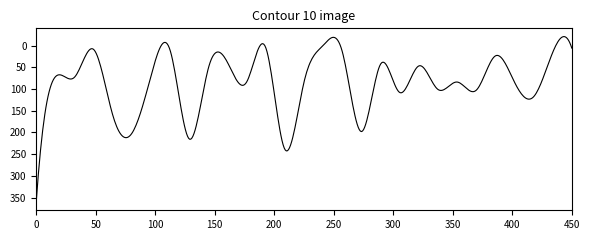

What is the difference between the maximum and minimum values?

380.5